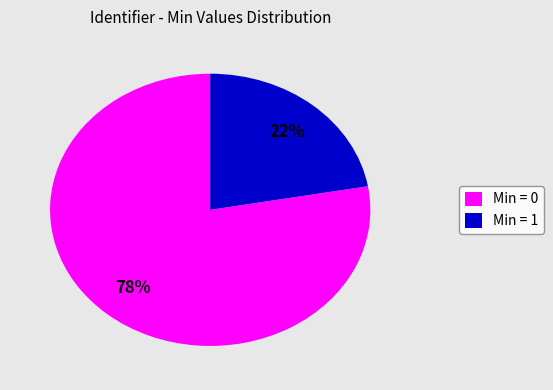

The Min = 0 slice represents 64% of the pie. True or false?

False